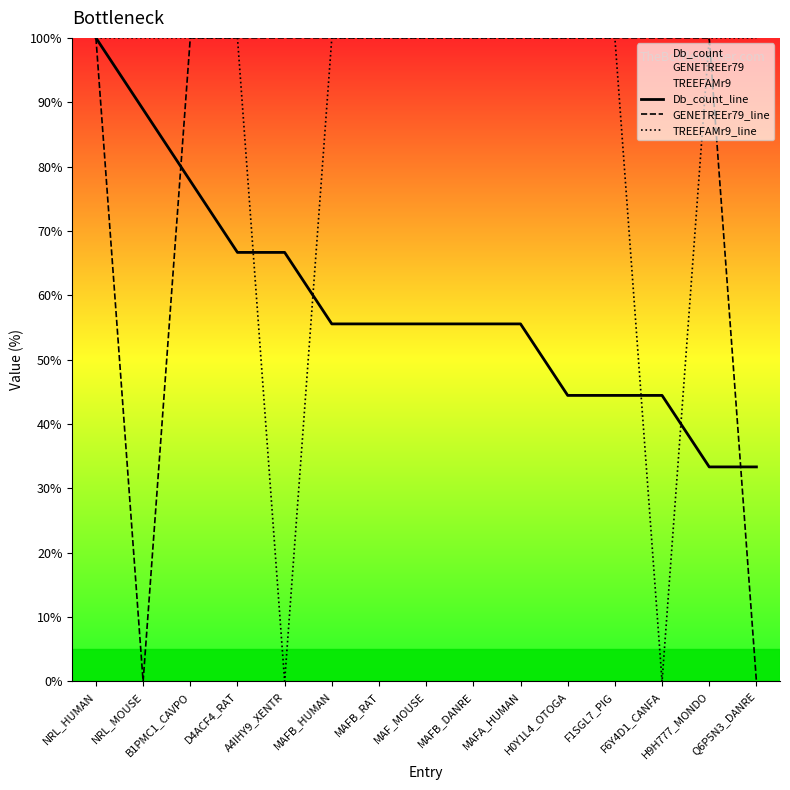

Reading left to right, list all the values displayed in this chart.

Db_count_line: NRL_HUMAN=100.0	NRL_MOUSE=88.9	B1PMC1_CAVPO=77.8	D4ACF4_RAT=66.7	A4IHY9_XENTR=66.7	MAFB_HUMAN=55.6	MAFB_RAT=55.6	MAF_MOUSE=55.6	MAFB_DANRE=55.6	MAFA_HUMAN=55.6	H0Y1L4_OTOGA=44.4	F1SGL7_PIG=44.4	F6Y4D1_CANFA=44.4	H9H777_MONDO=33.3	Q6P5N3_DANRE=33.3
GENETREEr79_line: NRL_HUMAN=100.0	NRL_MOUSE=0.0	B1PMC1_CAVPO=100.0	D4ACF4_RAT=100.0	A4IHY9_XENTR=100.0	MAFB_HUMAN=100.0	MAFB_RAT=100.0	MAF_MOUSE=100.0	MAFB_DANRE=100.0	MAFA_HUMAN=100.0	H0Y1L4_OTOGA=100.0	F1SGL7_PIG=100.0	F6Y4D1_CANFA=100.0	H9H777_MONDO=100.0	Q6P5N3_DANRE=0.0
TREEFAMr9_line: NRL_HUMAN=100.0	NRL_MOUSE=100.0	B1PMC1_CAVPO=100.0	D4ACF4_RAT=100.0	A4IHY9_XENTR=0.0	MAFB_HUMAN=100.0	MAFB_RAT=100.0	MAF_MOUSE=100.0	MAFB_DANRE=100.0	MAFA_HUMAN=100.0	H0Y1L4_OTOGA=100.0	F1SGL7_PIG=100.0	F6Y4D1_CANFA=0.0	H9H777_MONDO=100.0	Q6P5N3_DANRE=100.0